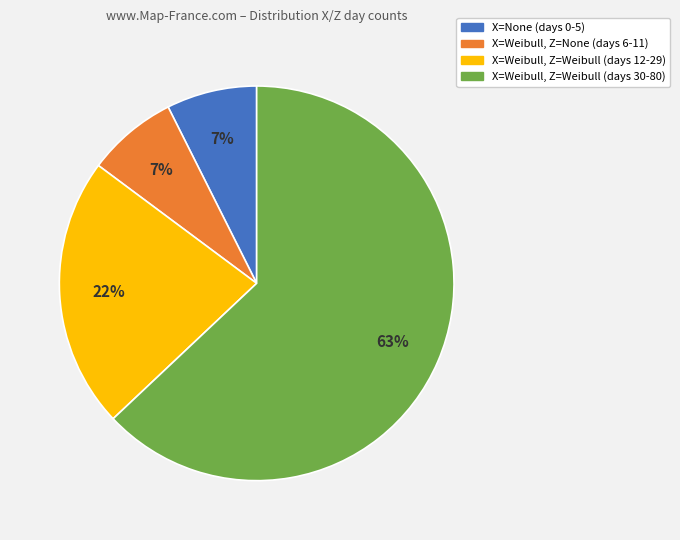

Is there a majority slice in this chart?

Yes